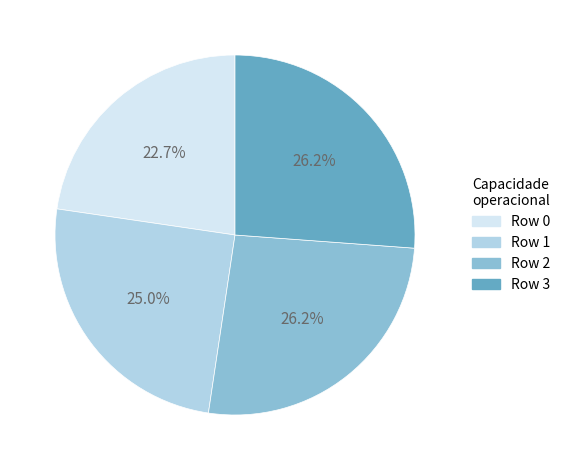

How many segments does this pie chart have?

4